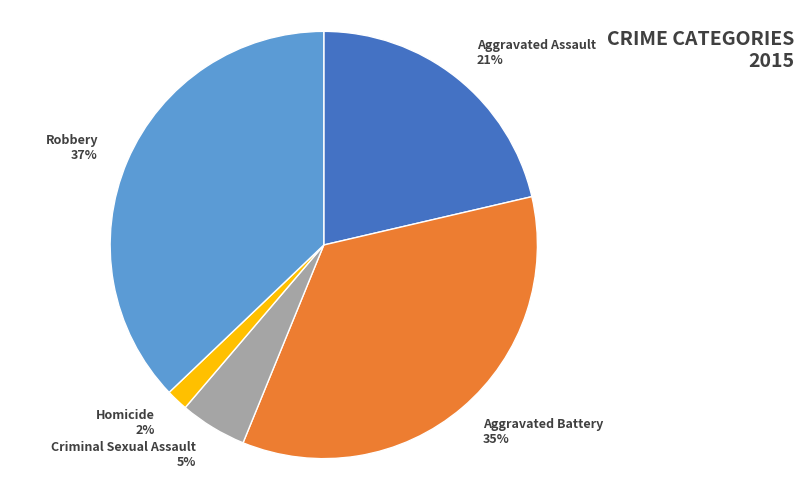

The Robbery slice represents 37% of the pie. True or false?

True